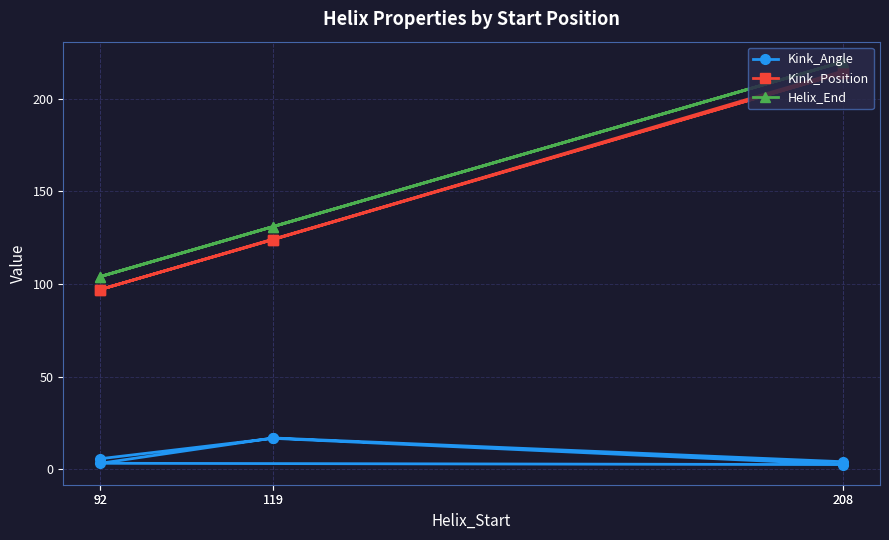

What is the difference between the Kink_Angle values at 119 and 208?

14.2